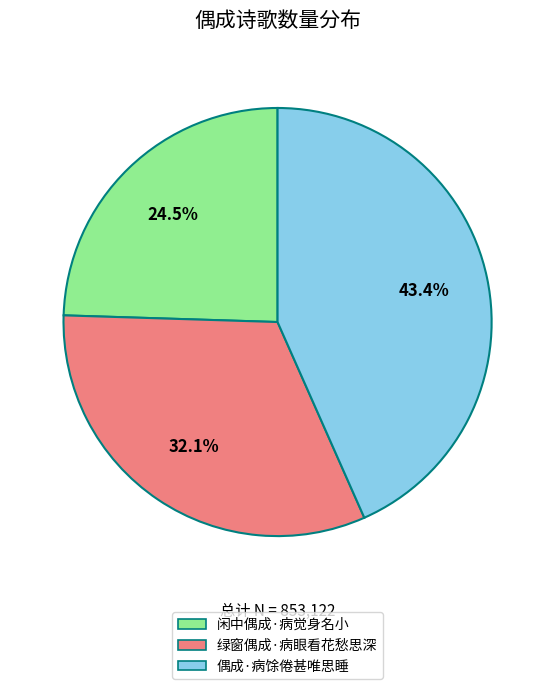

Is it true that 绿窗偶成·病眼看花愁思深 is 41% of the pie?

False